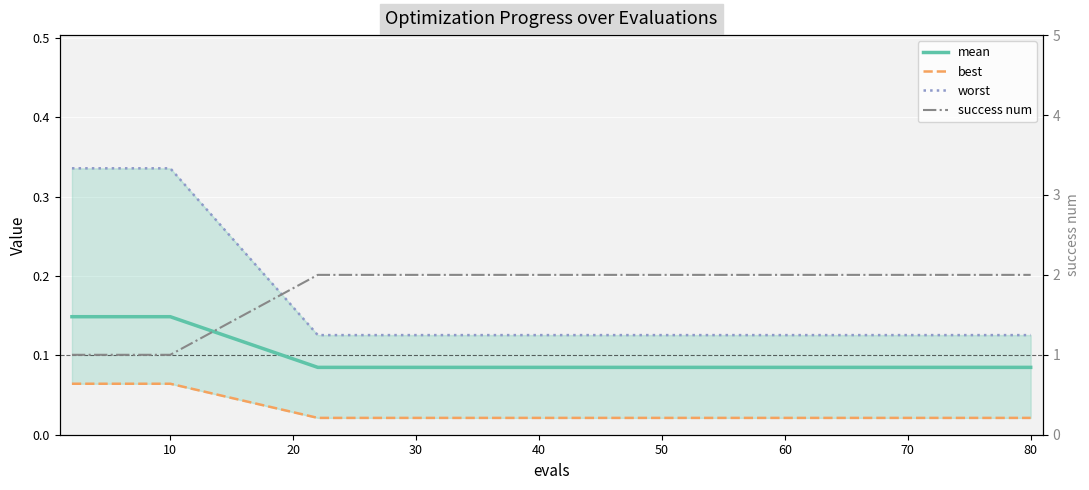

Where is worst nearest to the value 0?

50